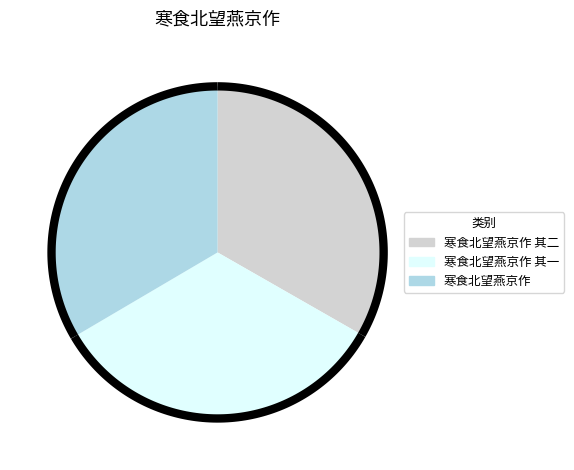

Rank the categories by value from highest to lowest.

寒食北望燕京作, 寒食北望燕京作 其二, 寒食北望燕京作 其一